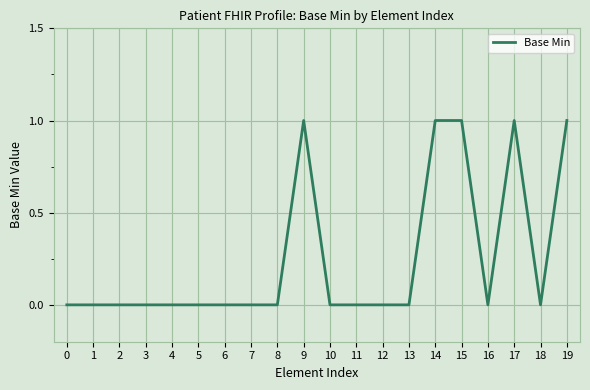

Between 12 and 14, which is larger?

14